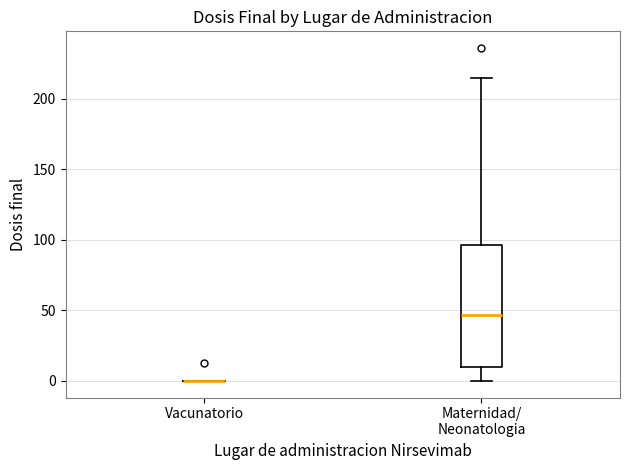

Reading left to right, read every box against the y-axis: the position of its median line, the range the box covers, and the ends of its whiskers. The values are not printed on the chart, so give them approximately, as read against the axis.

Vacunatorio: box collapsed to a line at 0, whiskers 0 to 0
Maternidad/ Neonatologia: median 45, box 10 to 95, whiskers 0 to 215